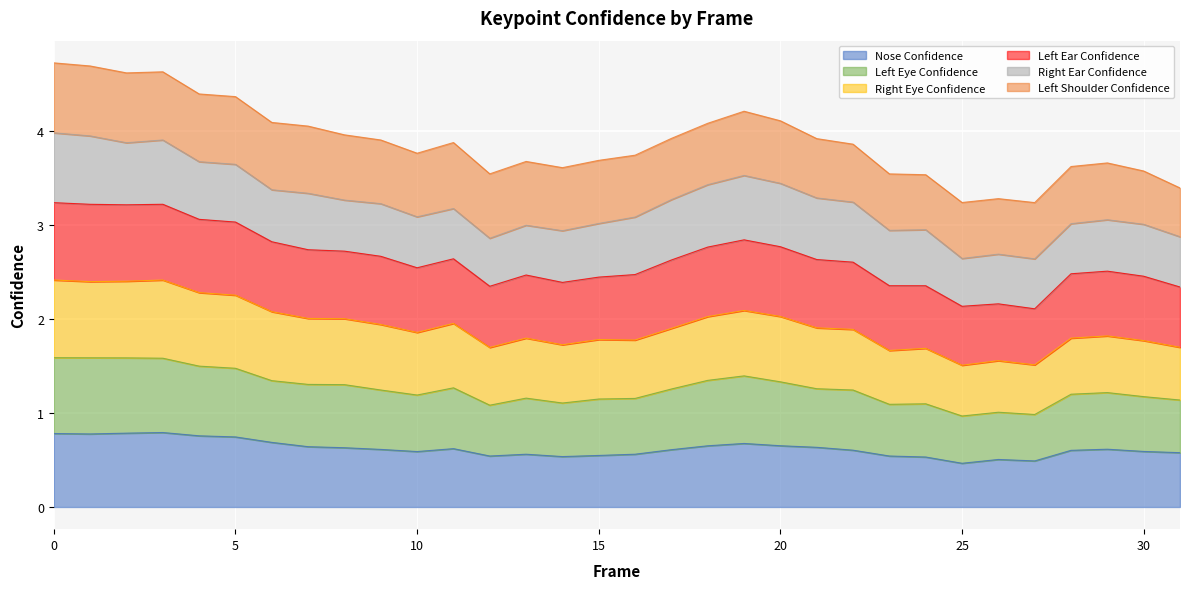

Where is the first local maximum for a_left_eye_confidence?

11